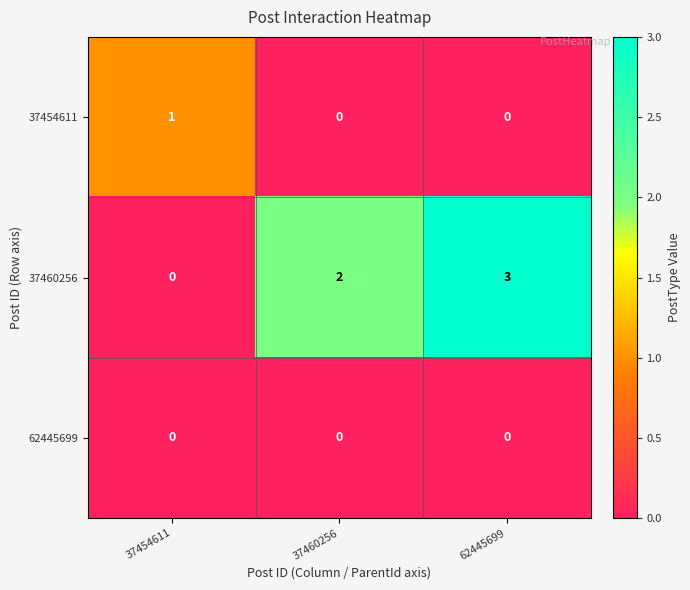

Between 37460256 and 62445699, which series saw the biggest shift?

37460256